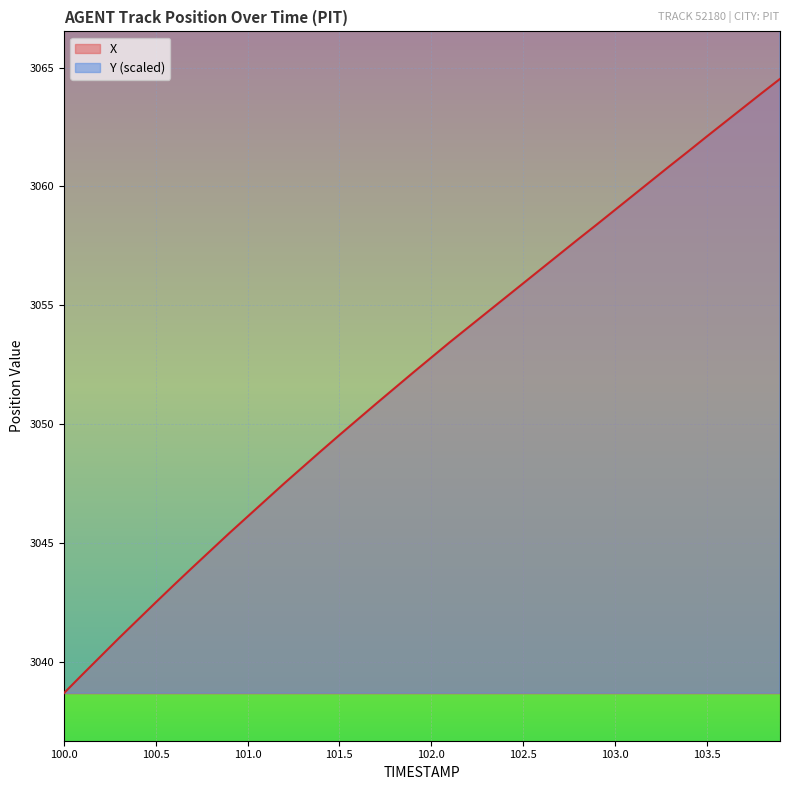

Reading left to right, transcribe all the data shown in this chart.

X: 3038.7	3039.4	3040.2	3041.0	3041.7	3042.5	3043.2	3044.0	3044.7	3045.4	3046.1	3046.8	3047.5	3048.2	3048.9	3049.5	3050.2	3050.8	3051.5	3052.2	3052.8	3053.4	3054.1	3054.7	3055.3	3055.9	3056.5	3057.2	3057.8	3058.4	3059.0	3059.6	3060.2	3060.9	3061.5	3062.1	3062.7	3063.3	3063.9	3064.5
Y: 4787.5	4787.8	4788.2	4788.5	4788.8	4789.1	4789.4	4789.7	4790.0	4790.2	4790.5	4790.8	4791.1	4791.4	4791.6	4791.9	4792.2	4792.5	4792.7	4793.0	4793.2	4793.5	4793.7	4794.0	4794.2	4794.5	4794.7	4795.0	4795.2	4795.5	4795.7	4795.9	4796.2	4796.4	4796.7	4796.9	4797.1	4797.4	4797.6	4797.9